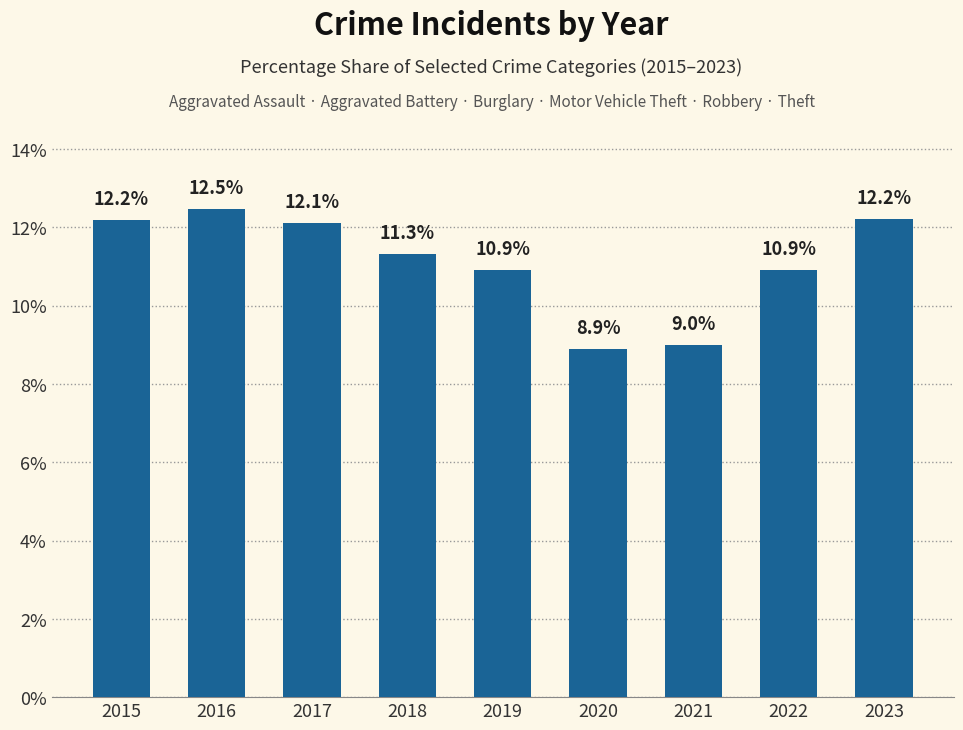

Reading right to left, transcribe all the data shown in this chart.

12.2	10.9	9.0	8.9	10.9	11.3	12.1	12.5	12.2